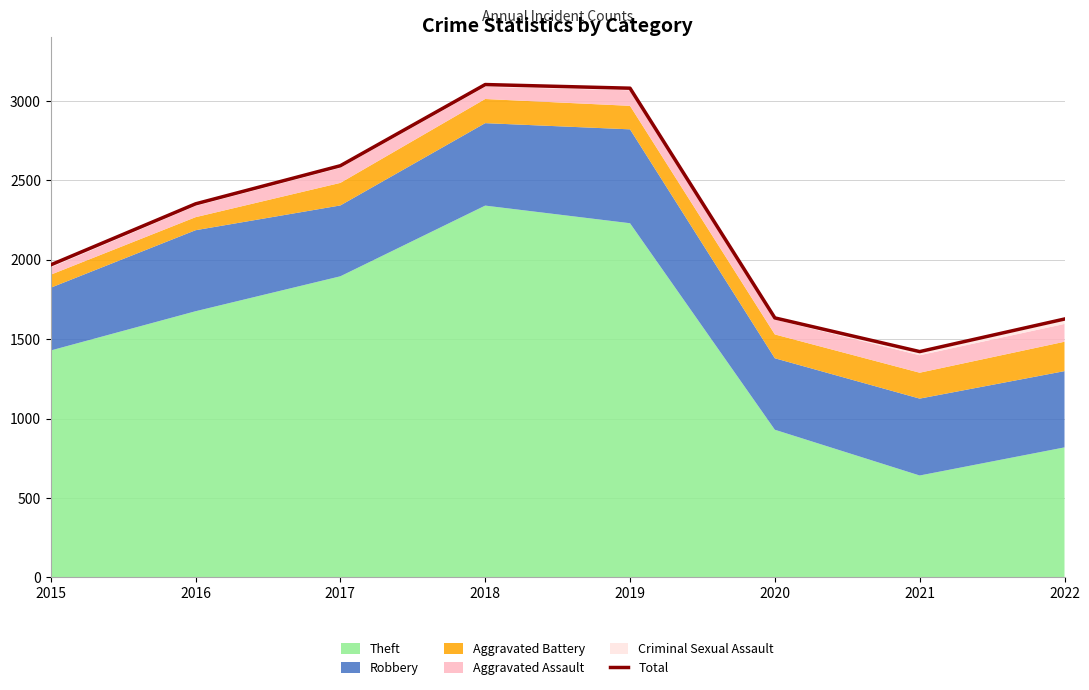

The value at 2021 is 1422. True or false?

True